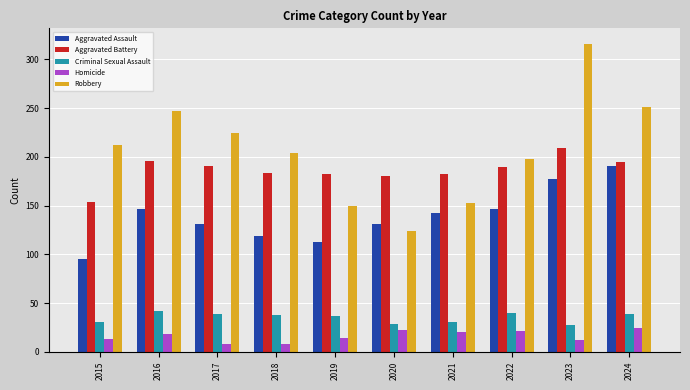

Is the value of Robbery at 2021 greater than the value of Homicide at 2021?

Yes